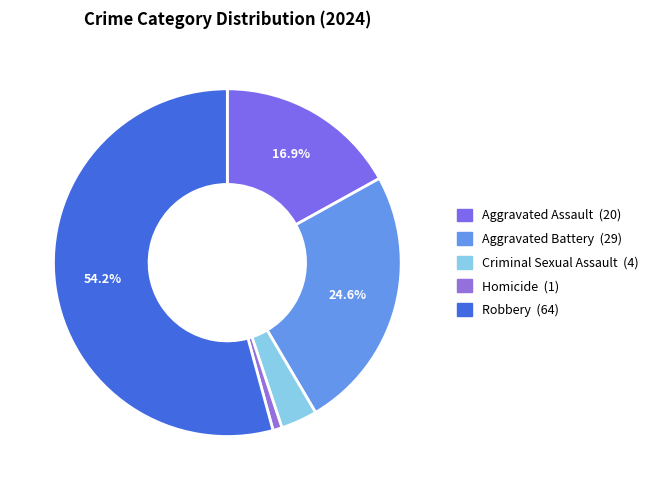

Does Robbery represent more than half of the total?

Yes